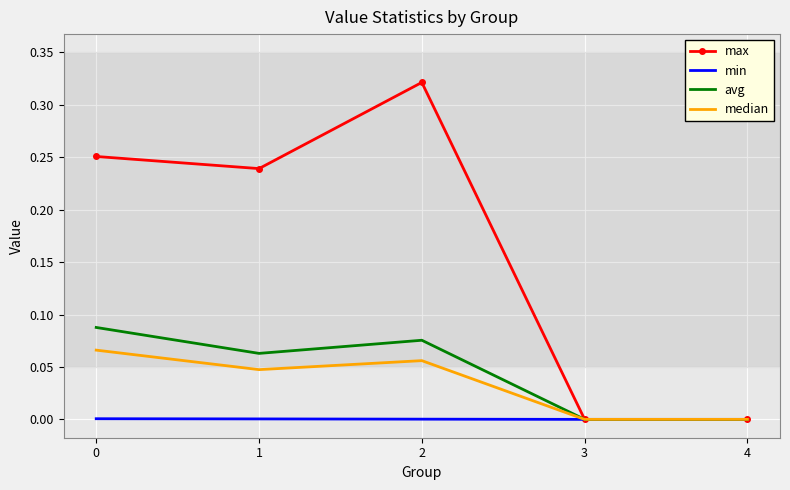

What are all the series names shown in the legend?

max, min, avg, median